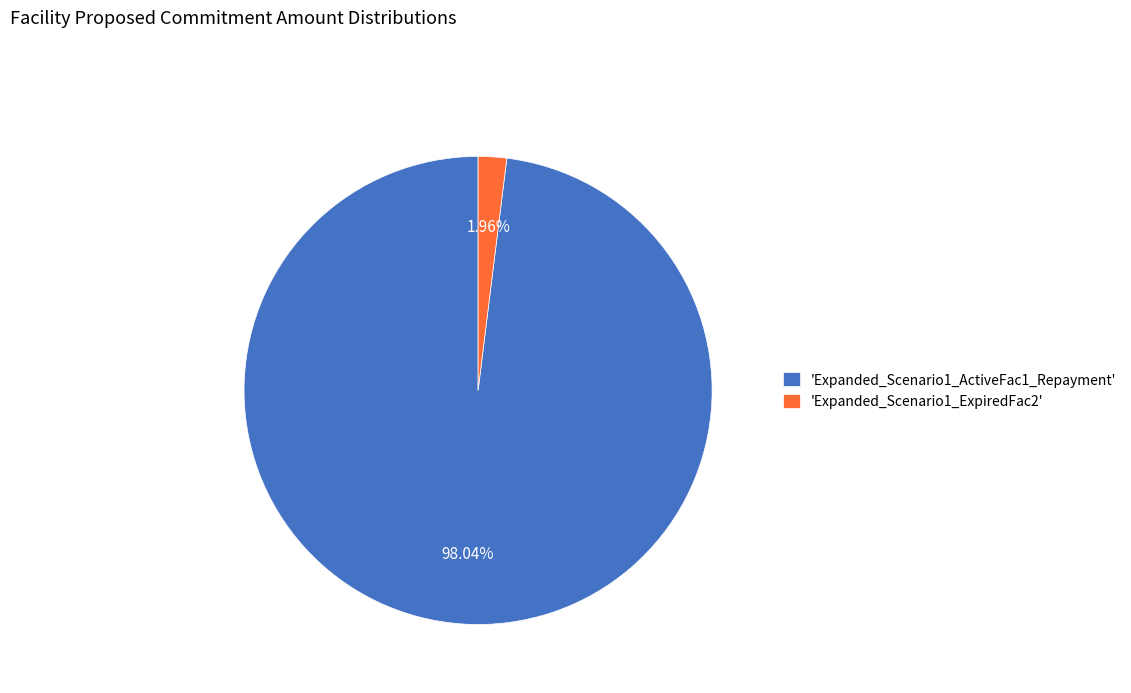

What is the smallest slice in the pie chart?

'Expanded_Scenario1_ExpiredFac2'